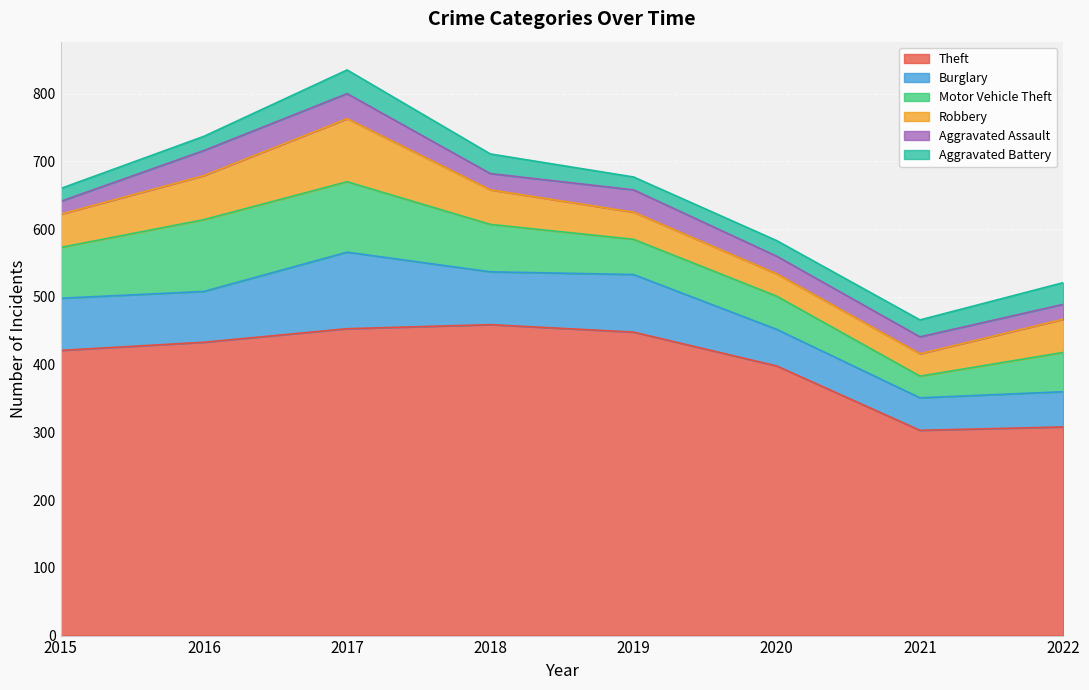

How many data points in Burglary are less than 77?

4